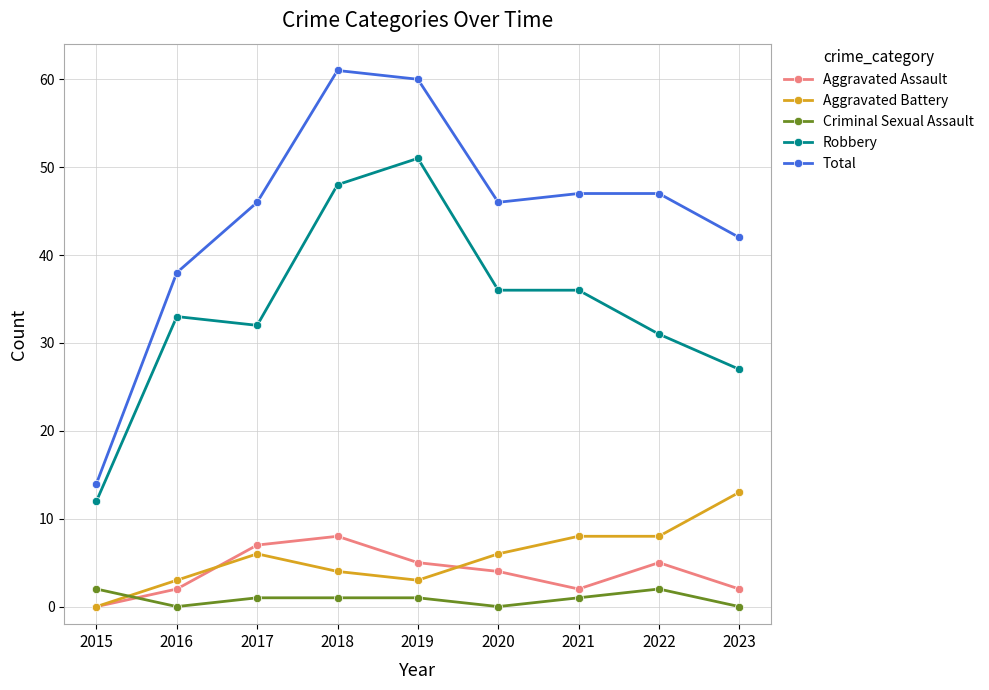

What is the highest value of the Aggravated Assault series?

8